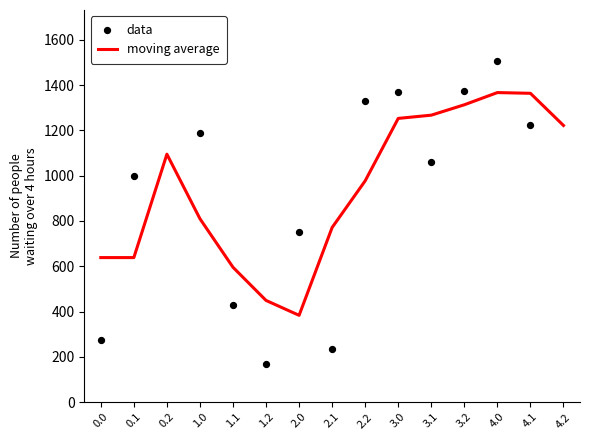

At how many categories does at least one series exceed 1480?

1